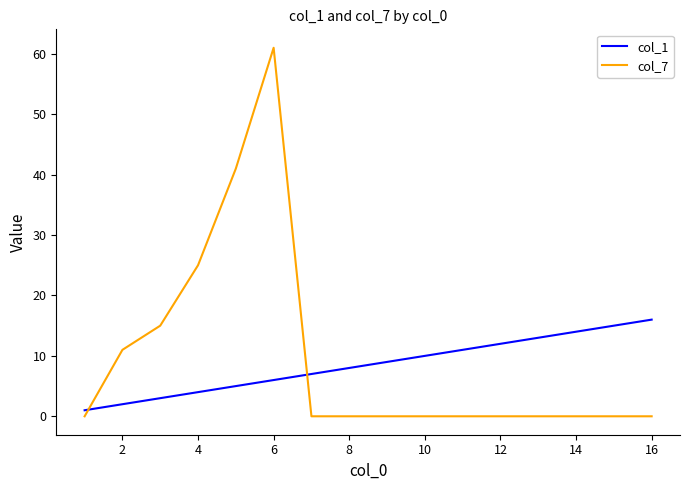

Reading right to left, list all the values displayed in this chart.

col_1: 16	15	14	13	12	11	10	9	8	7	6	5	4	3	2	1
col_7: 0	0	0	0	0	0	0	0	0	0	61	41	25	15	11	0